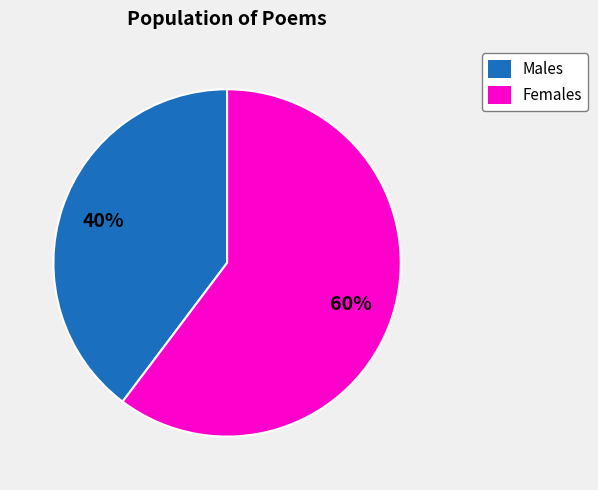

To the nearest percent, what is the average slice percentage?

50%